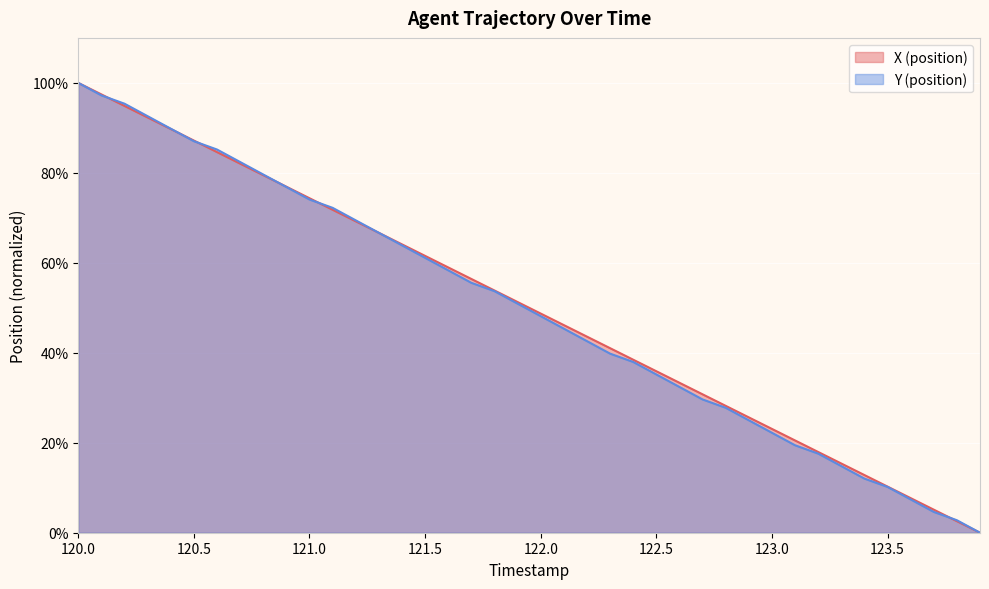

How many values in Y (position) are above zero?

39